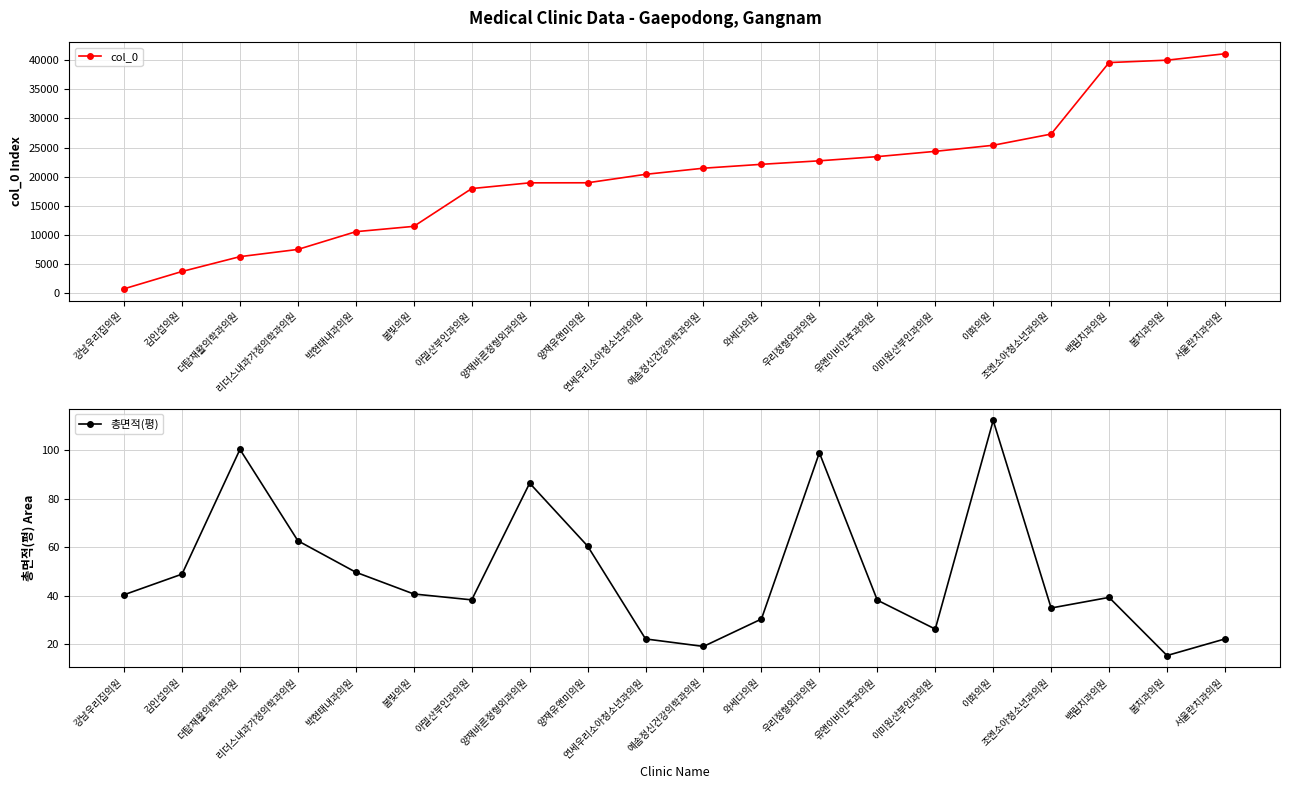

What is the difference between the maximum and minimum values in the 총면적(평) series?

97.0